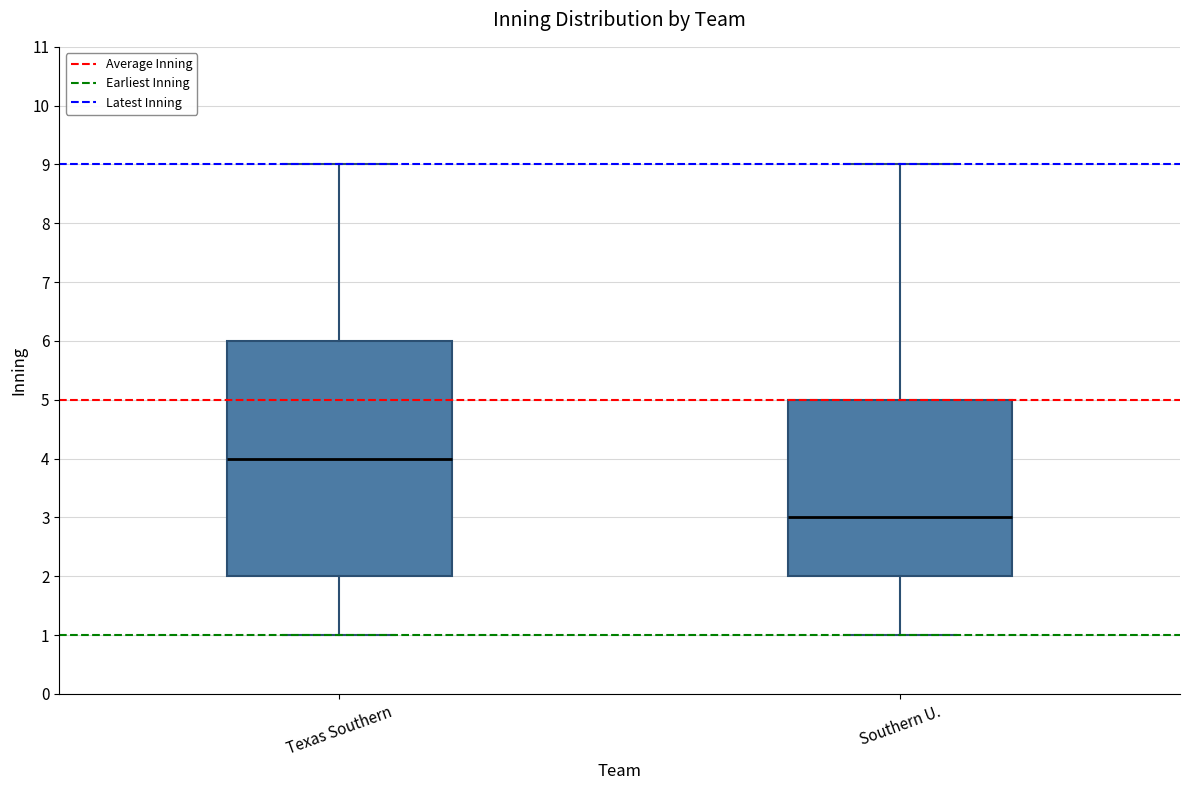

Which box has the lowest median line?

Southern U.